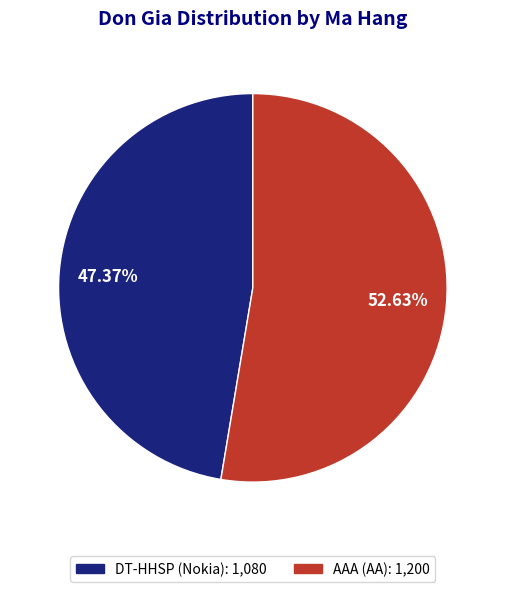

What is the smallest slice in the pie chart?

DT-HHSP